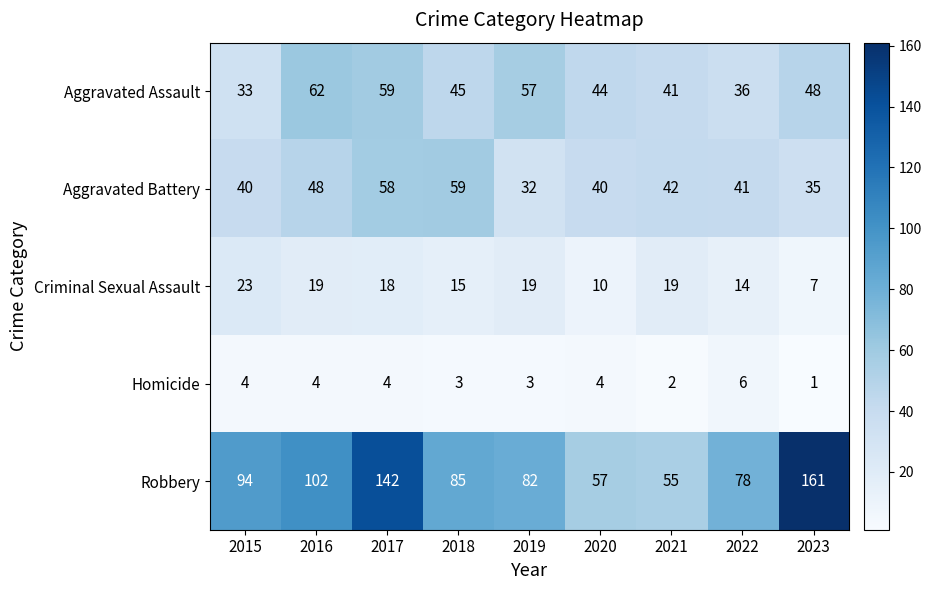

Which category has the lowest value across all series?

2023